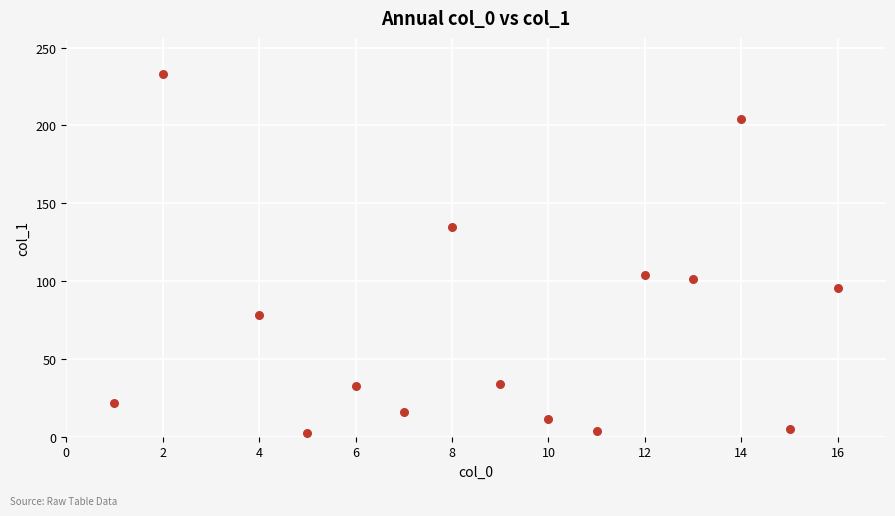

What is the range of X values (max minus min)?

15.0